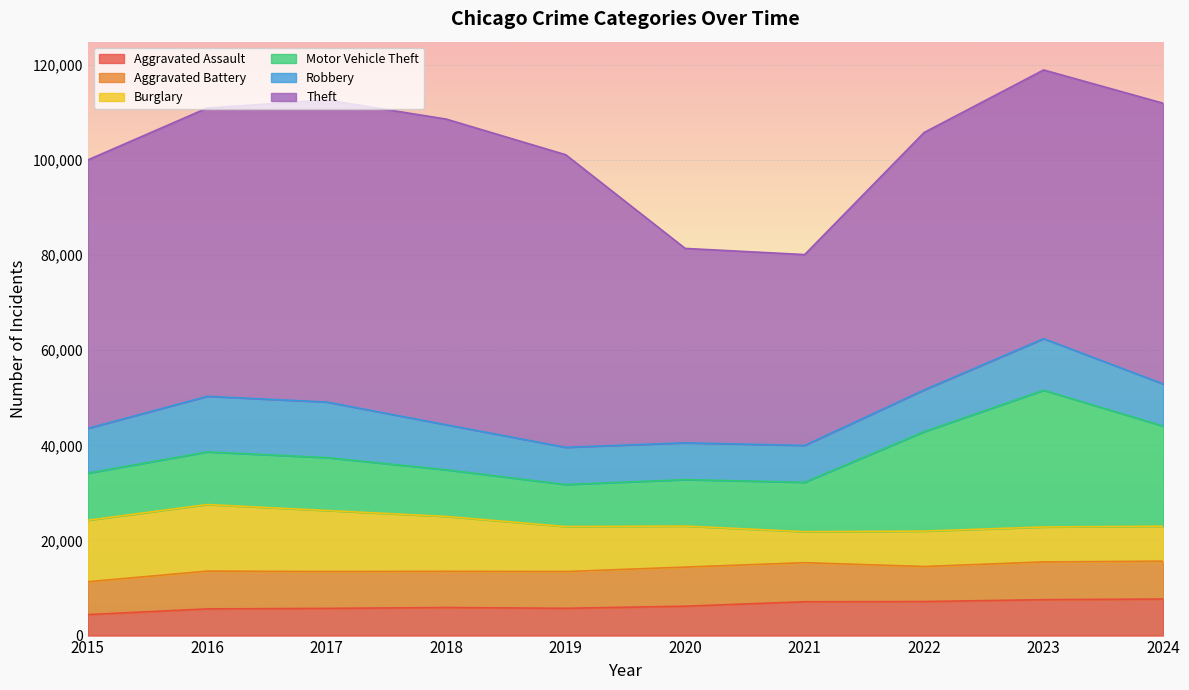

Is the value of Burglary at 2016 greater than the value of Robbery at 2023?

Yes